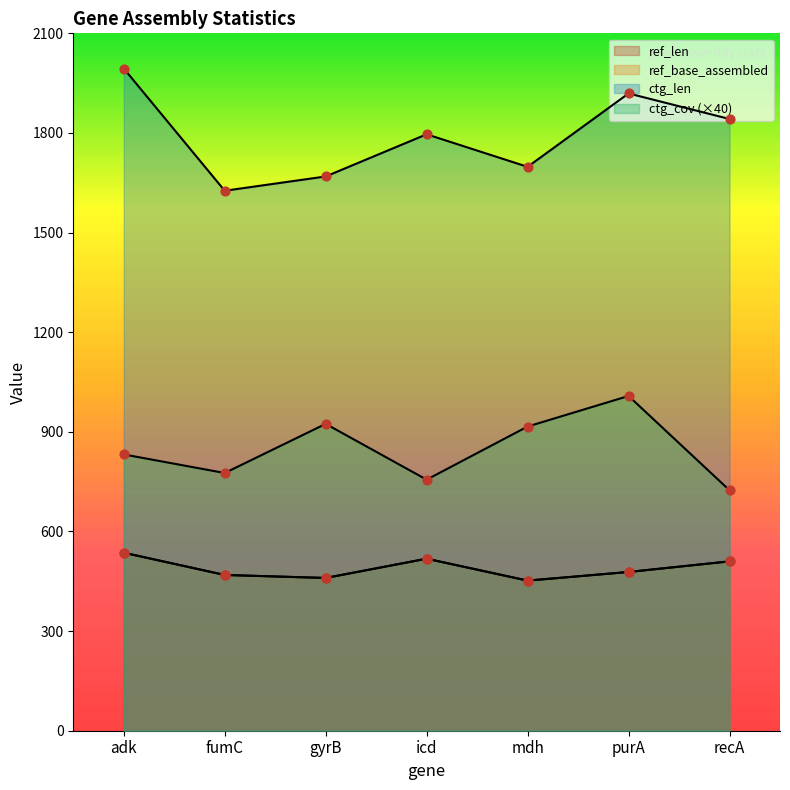

Is the value of ctg_len at adk greater than the value of ref_len at icd?

Yes